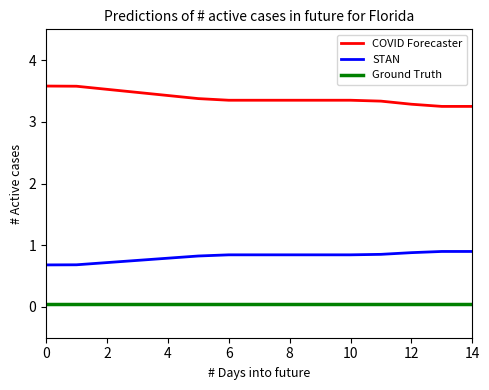

Rank the series by their maximum value, from lowest to highest.

Ground Truth, STAN, COVID Forecaster